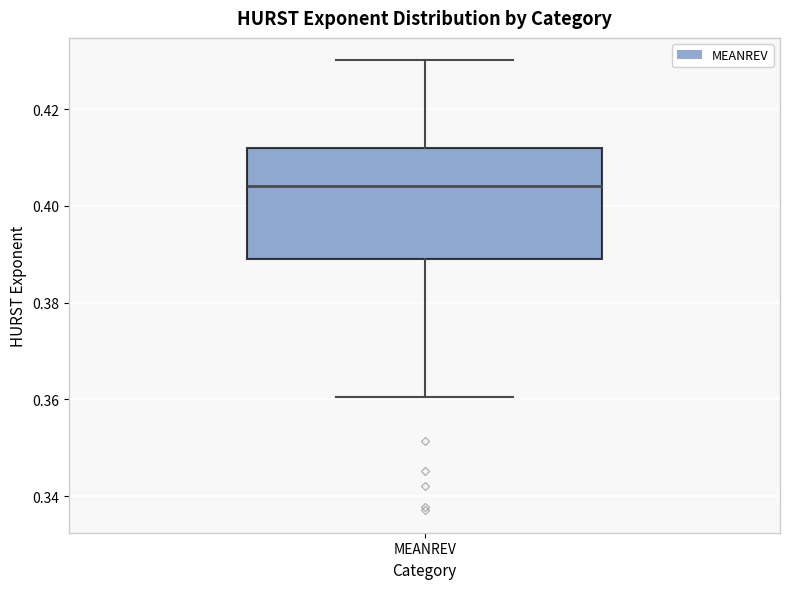

Read this box plot against the y-axis: the position of the median line, the range covered by the box, and the ends of both whiskers. The values are not printed on the chart, so give them approximately, as read against the axis.

median 0.404, box 0.390 to 0.412, whiskers 0.360 to 0.430